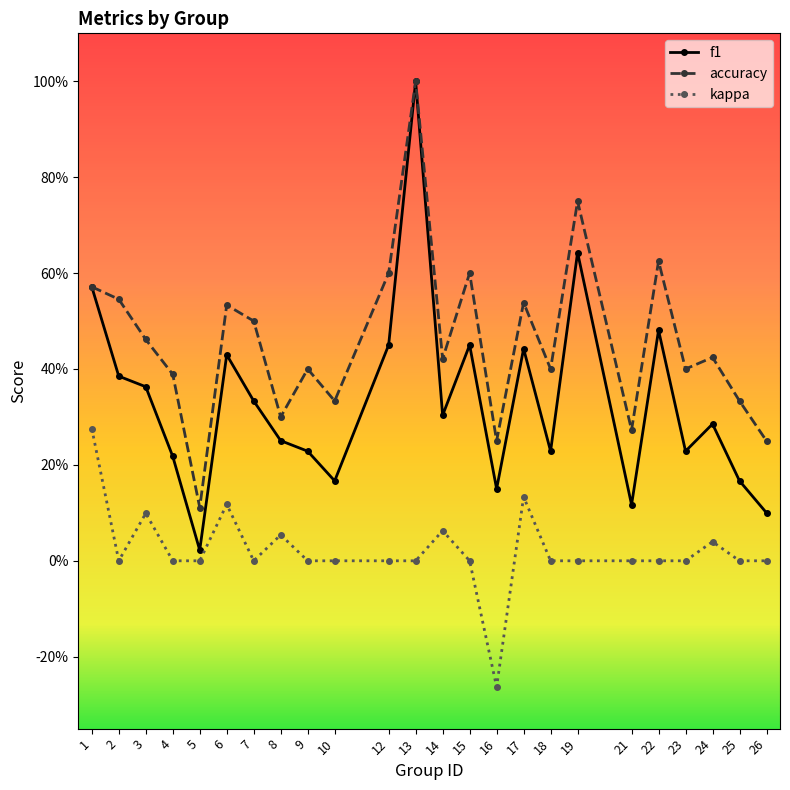

Is this an area chart (filled region under the line)?

No